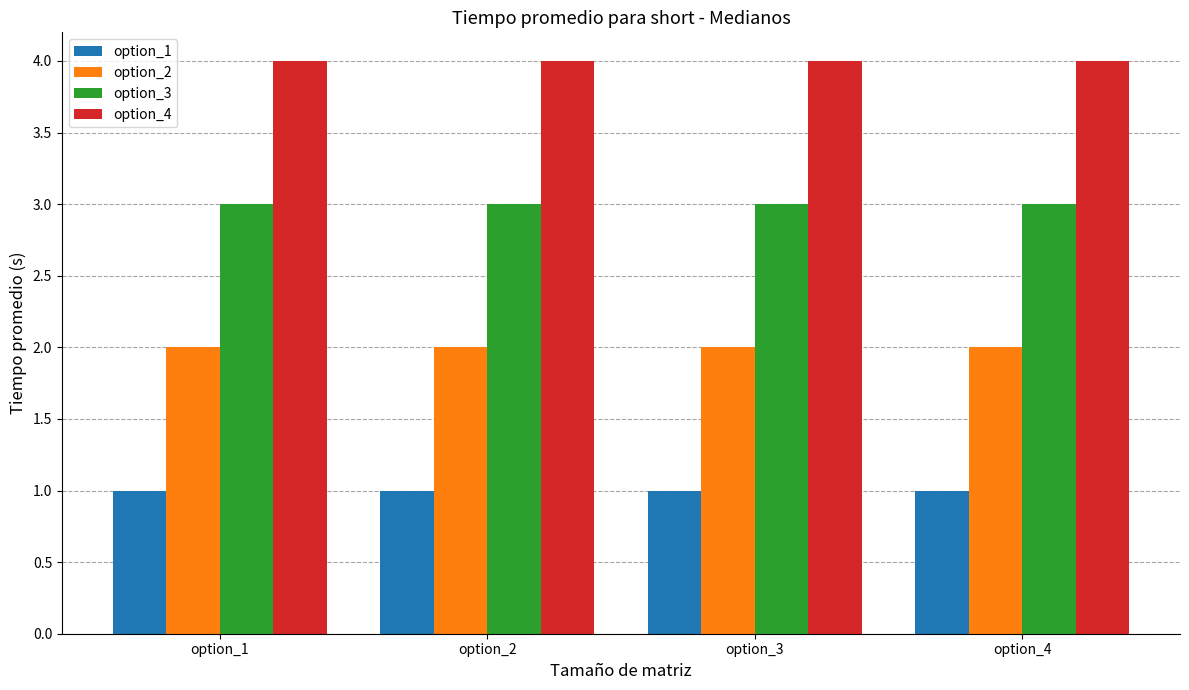

Which series has the largest total across all categories?

option_4